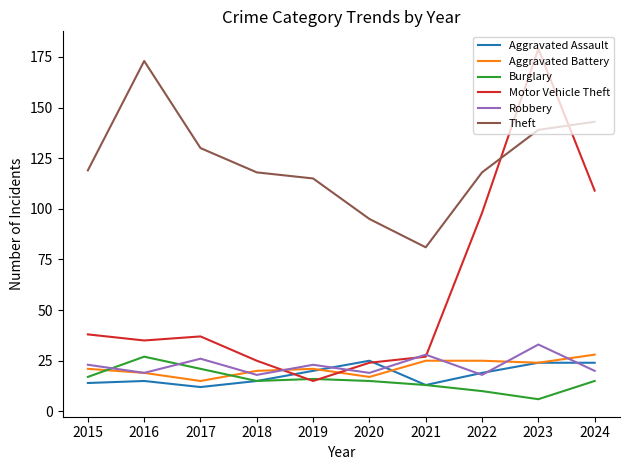

Is it true that Motor Vehicle Theft equals 12 at 2016?

False